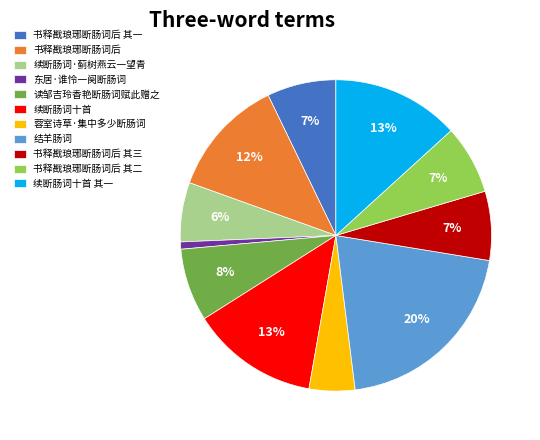

What is the ratio of the value at 书释戡琅琊断肠词后 to the value at 书释戡琅琊断肠词后 其一?

1.7